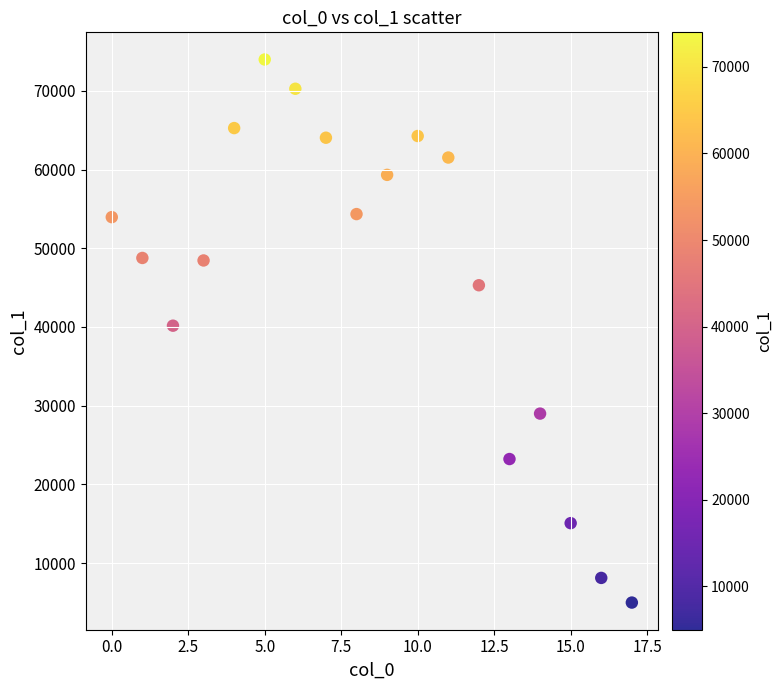

What is the range of Y values (max minus min)?

69012